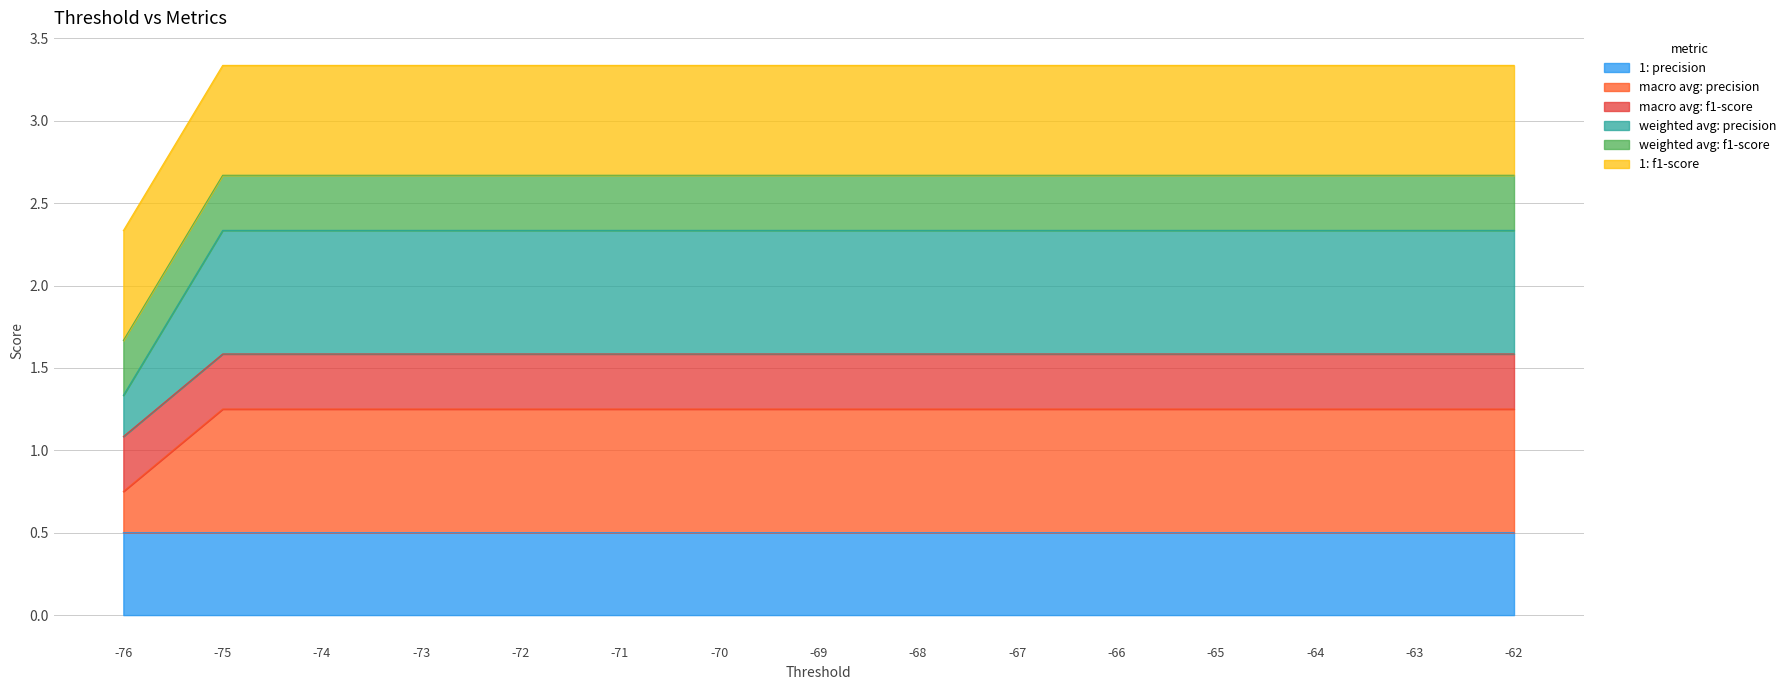

How many lines are shown in the chart?

6